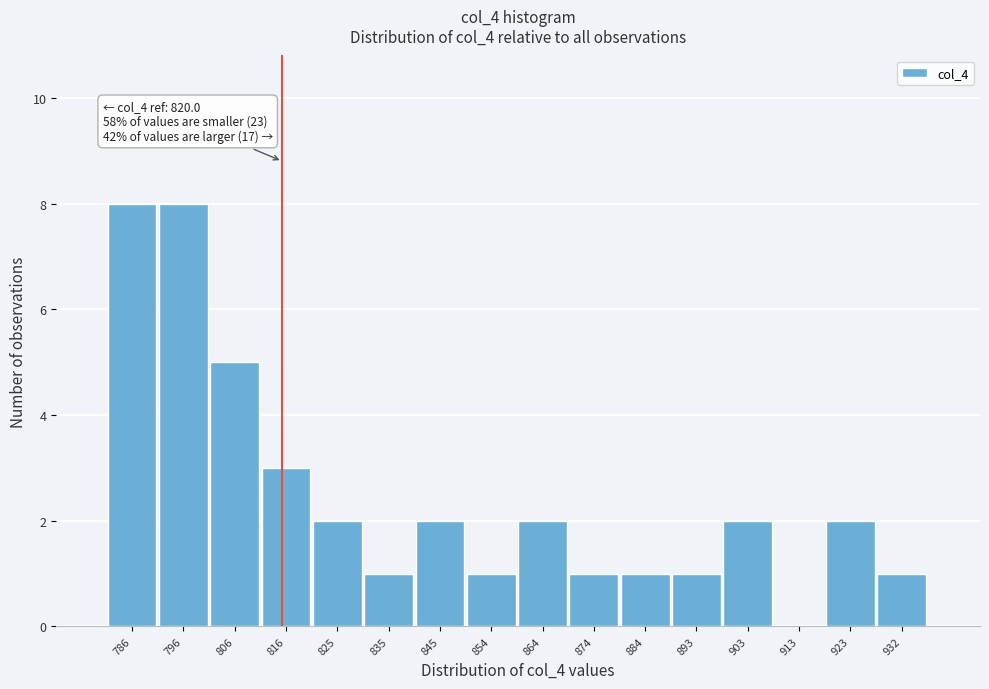

Reading left to right, transcribe all the data shown in this chart.

786=8	796=8	806=5	816=3	825=2	835=1	845=2	854=1	864=2	874=1	884=1	893=1	903=2	913=0	923=2	932=1